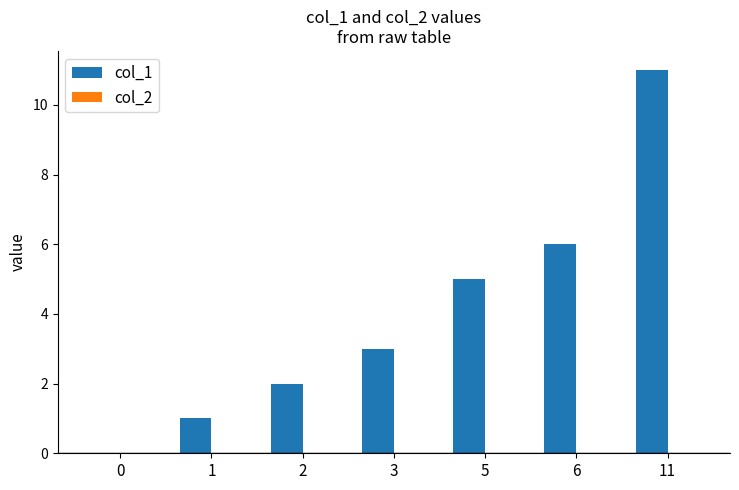

The chart shows a value of 2 at 1. True or false?

False